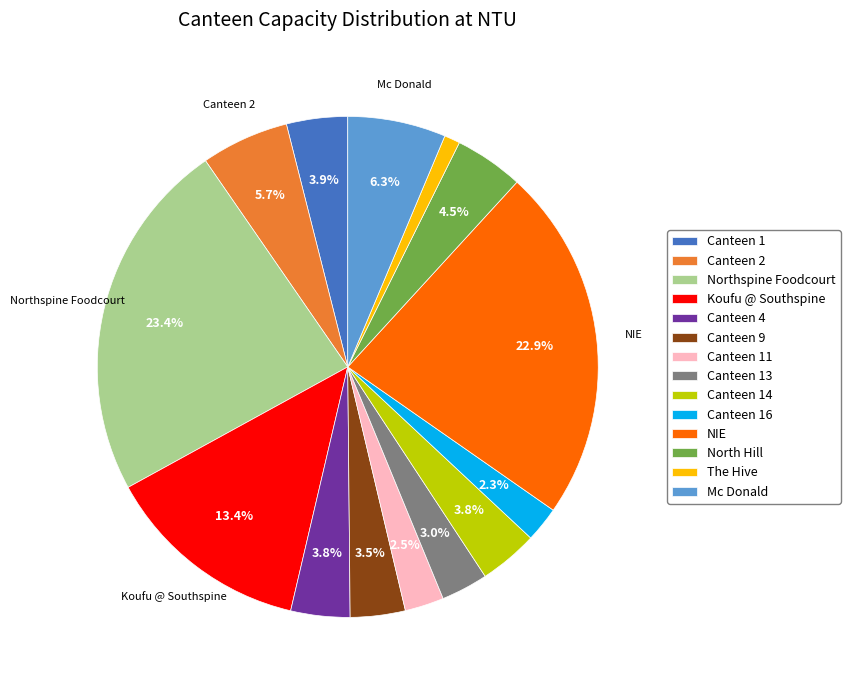

To the nearest percent, what percentage of the pie is Northspine Foodcourt?

23%